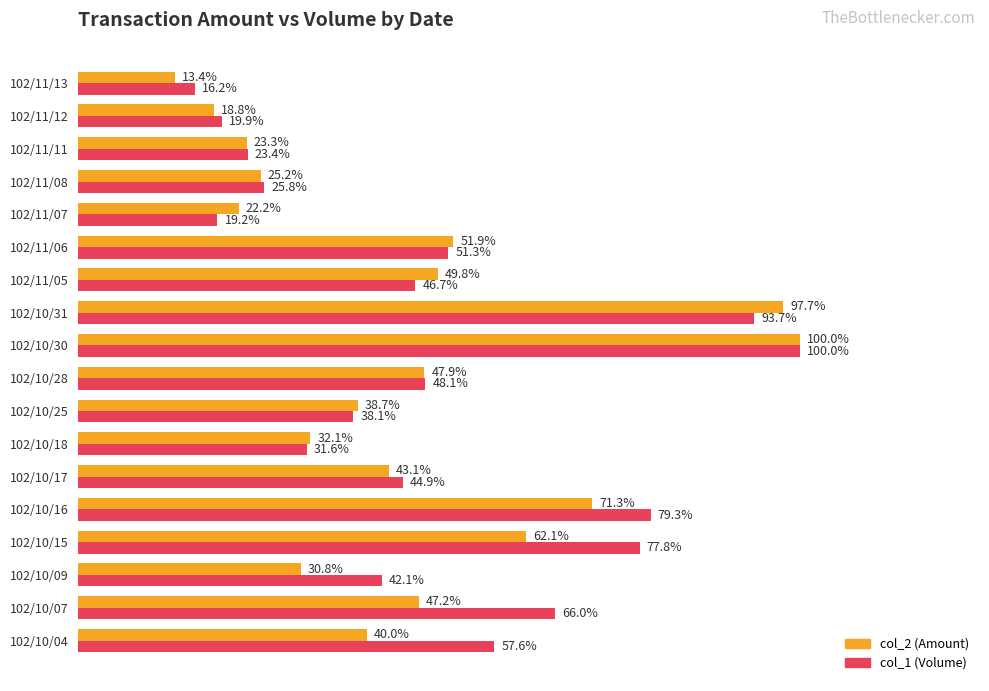

What are all the series names shown in the legend?

col_2 (Amount), col_1 (Volume)